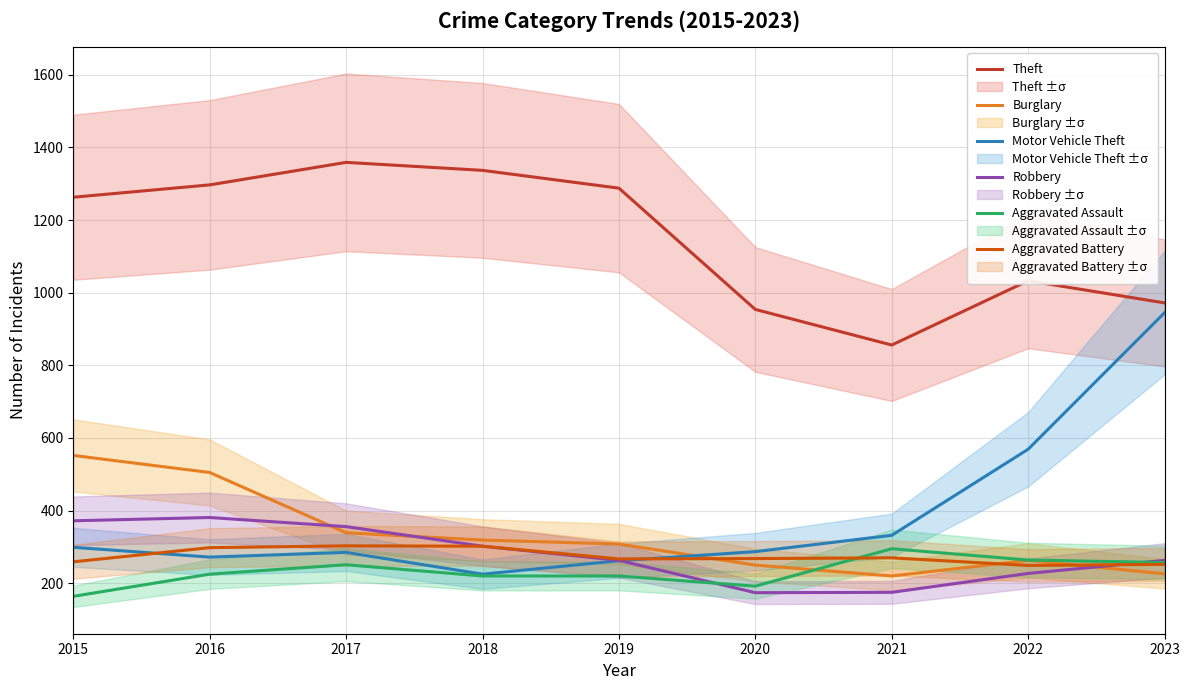

Which category has the highest value in the Burglary series?

2015